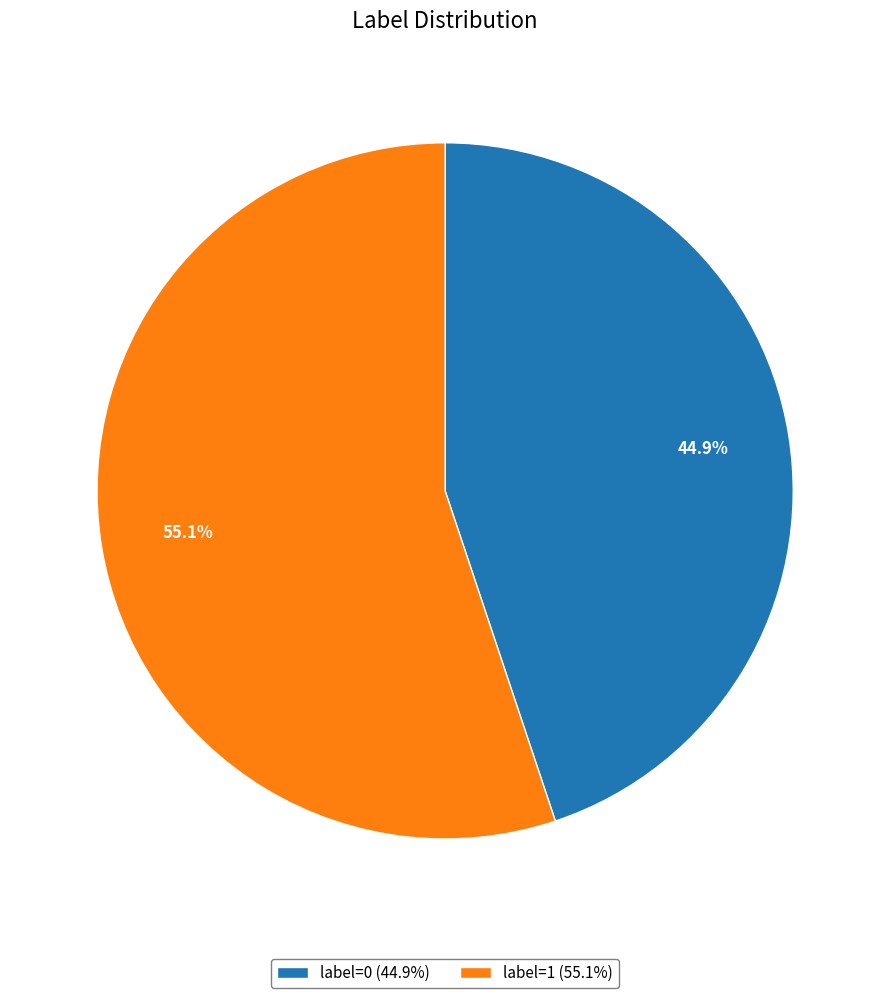

Rank the categories by value from highest to lowest.

label=1, label=0